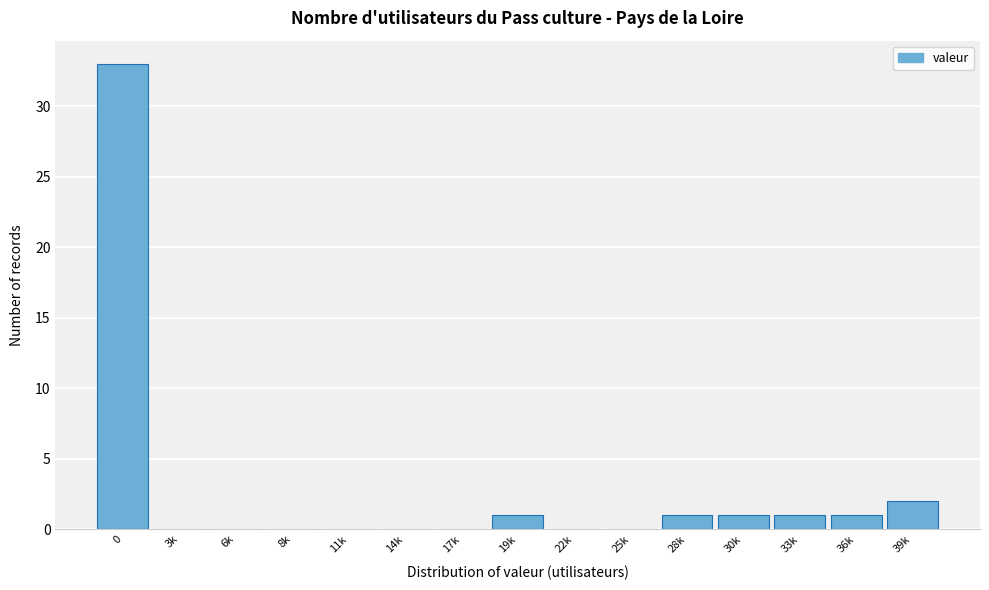

Reading left to right, extract all data points from this chart.

0=33	3k=0	6k=0	8k=0	11k=0	14k=0	17k=0	19k=1	22k=0	25k=0	28k=1	30k=1	33k=1	36k=1	39k=2